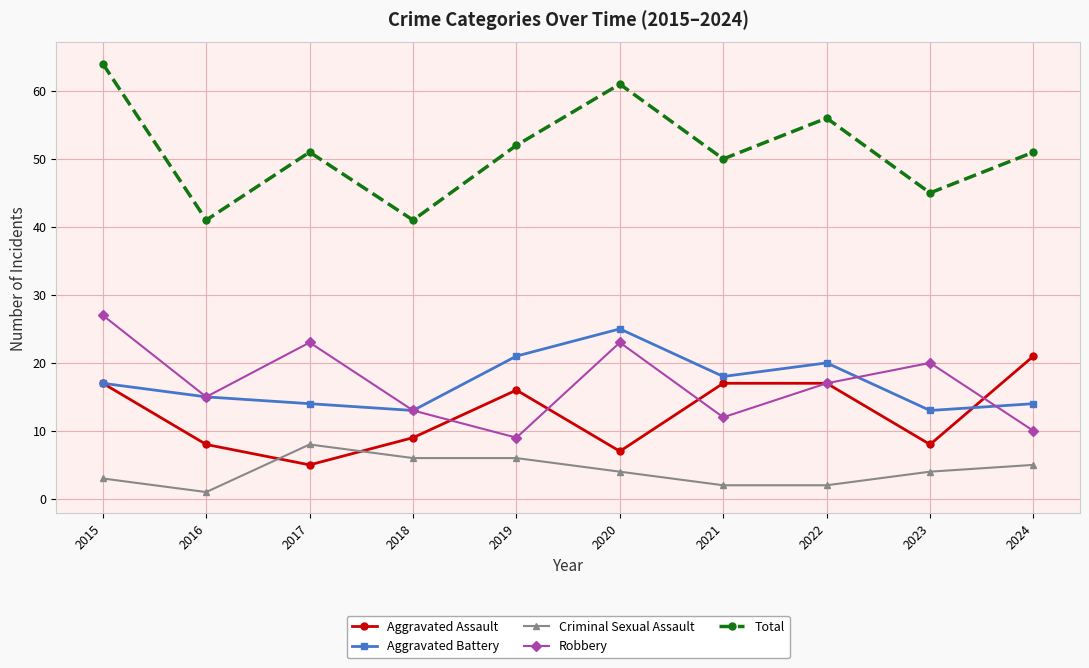

Which series has the largest total across all categories?

Total